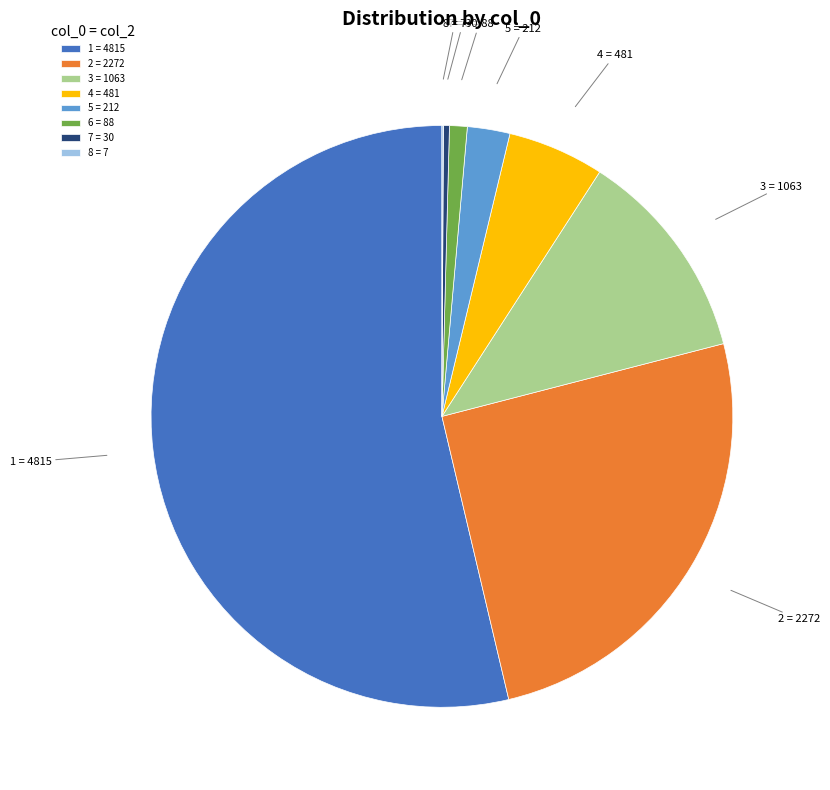

Does any single category account for the majority?

Yes